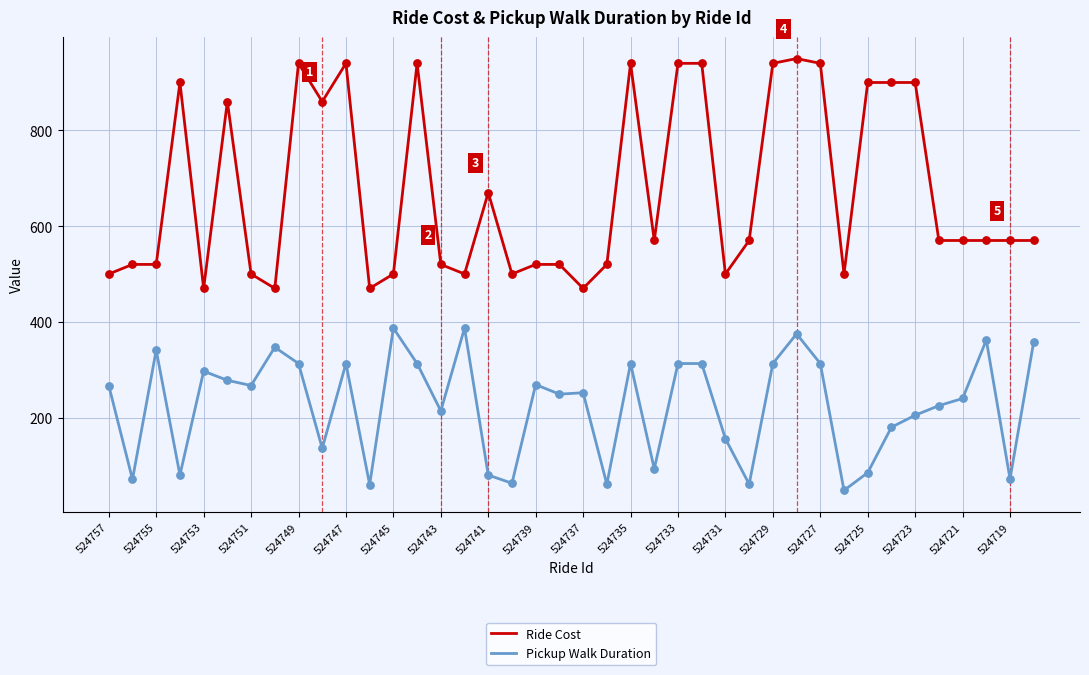

True or false: Ride Cost and Pickup Walk Duration cross at least once.

False